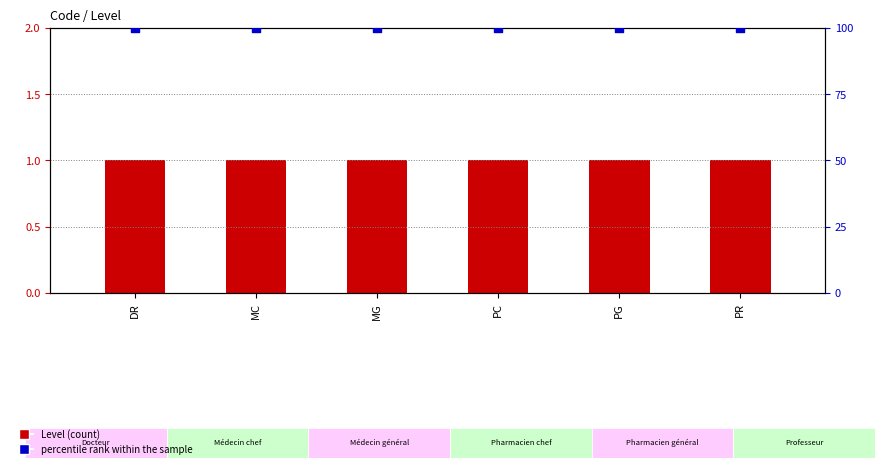

Is the value of percentile rank within the sample at MG greater than the value of Level at MC?

Yes